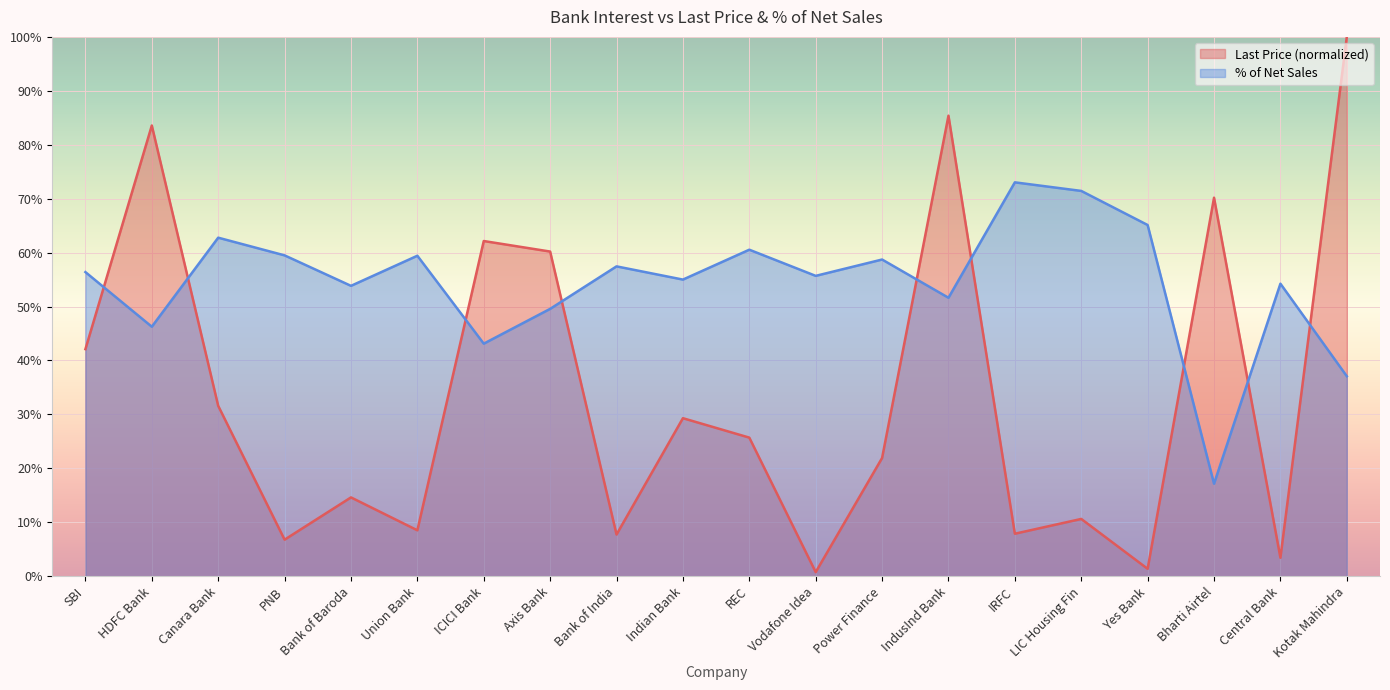

How many data points in % of Net Sales are above 56?

10